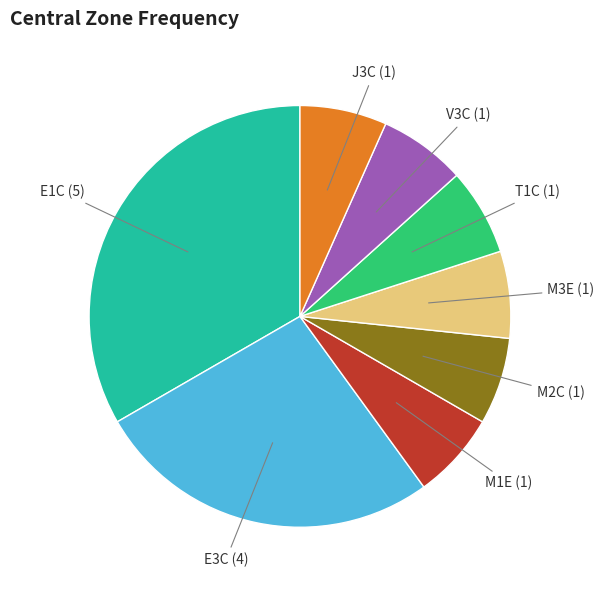

Is there any slice that represents more than half of the pie?

No